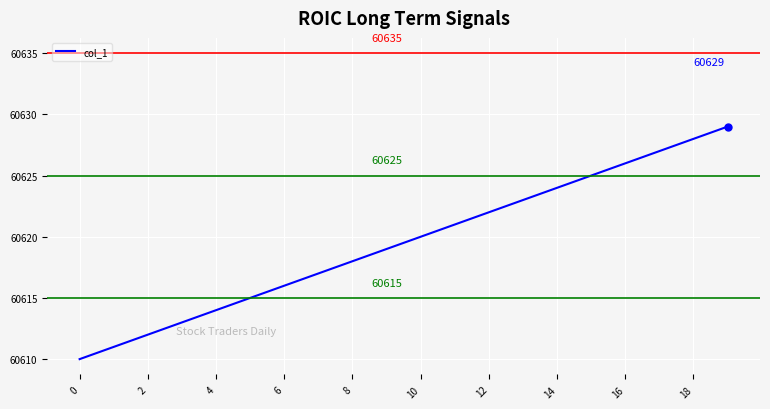

What is the greatest value displayed?

60629